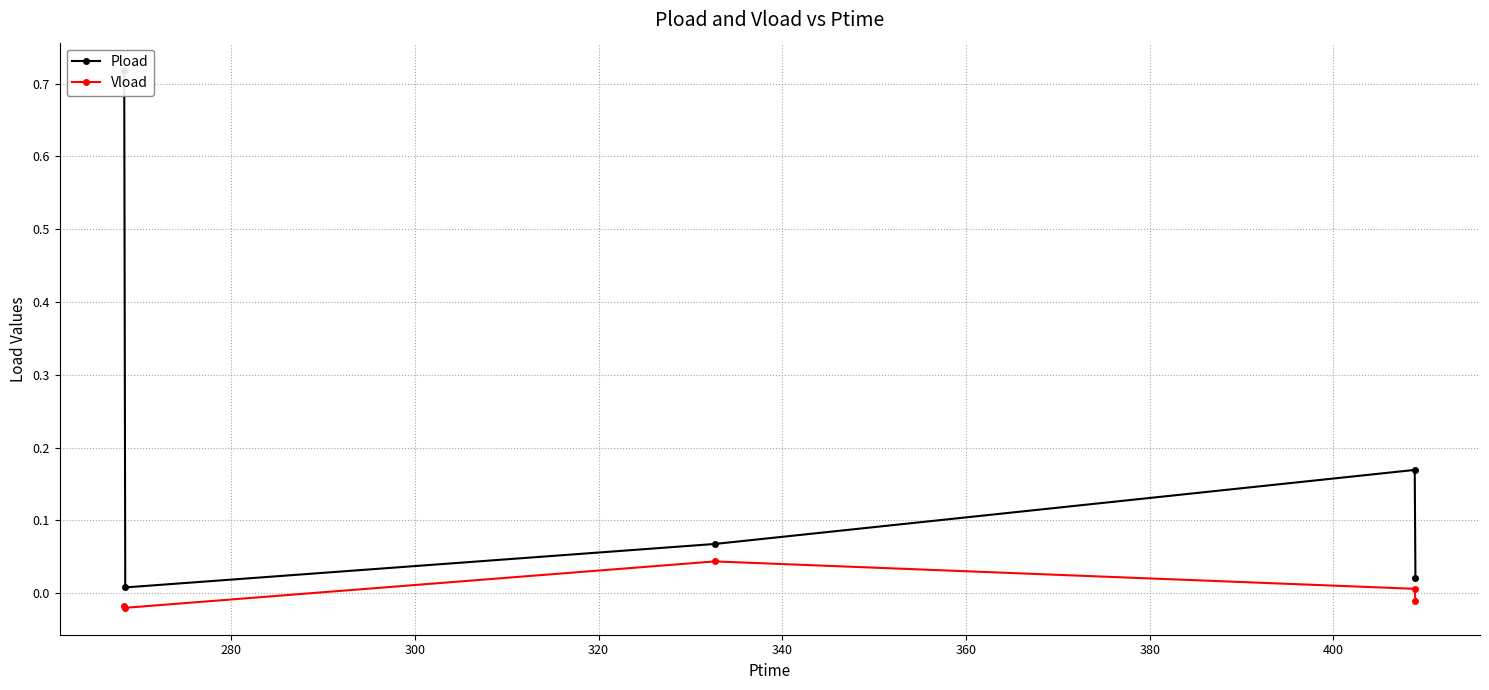

In Pload, how many points are higher than both neighbors (excluding endpoints)?

1